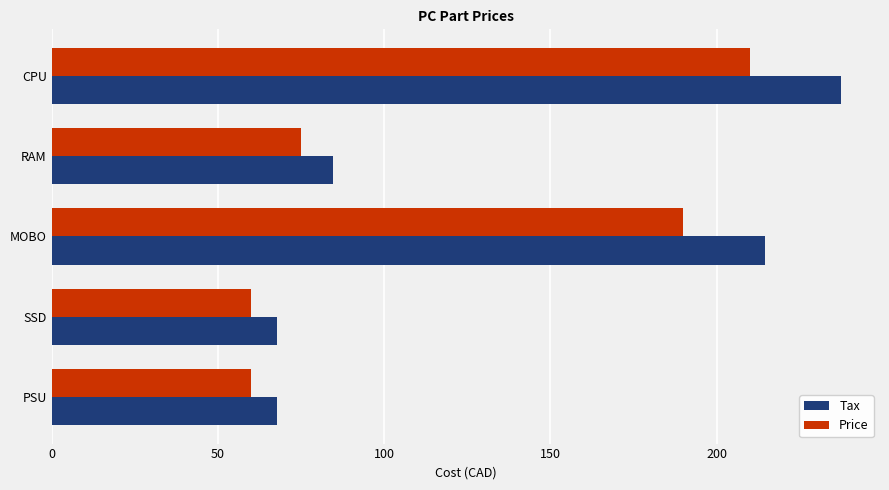

Rank the series by their average value, from highest to lowest.

Tax, Price